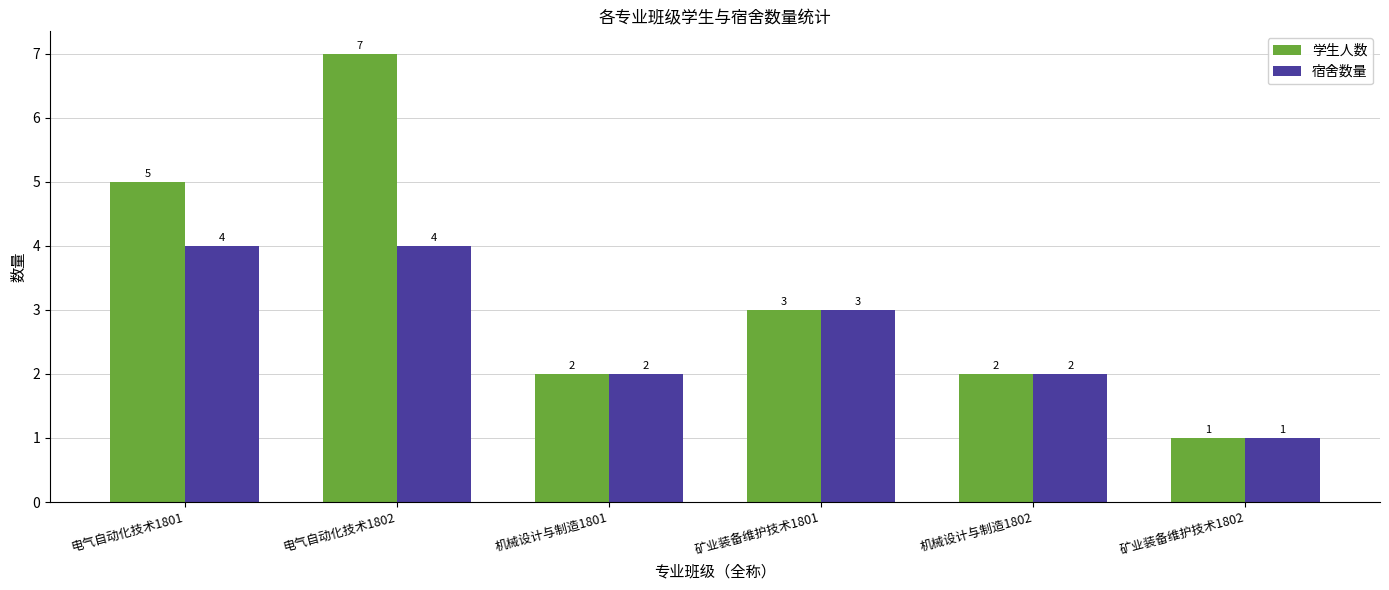

The value of 学生人数 at 机械设计与制造1801 is 1. True or false?

False